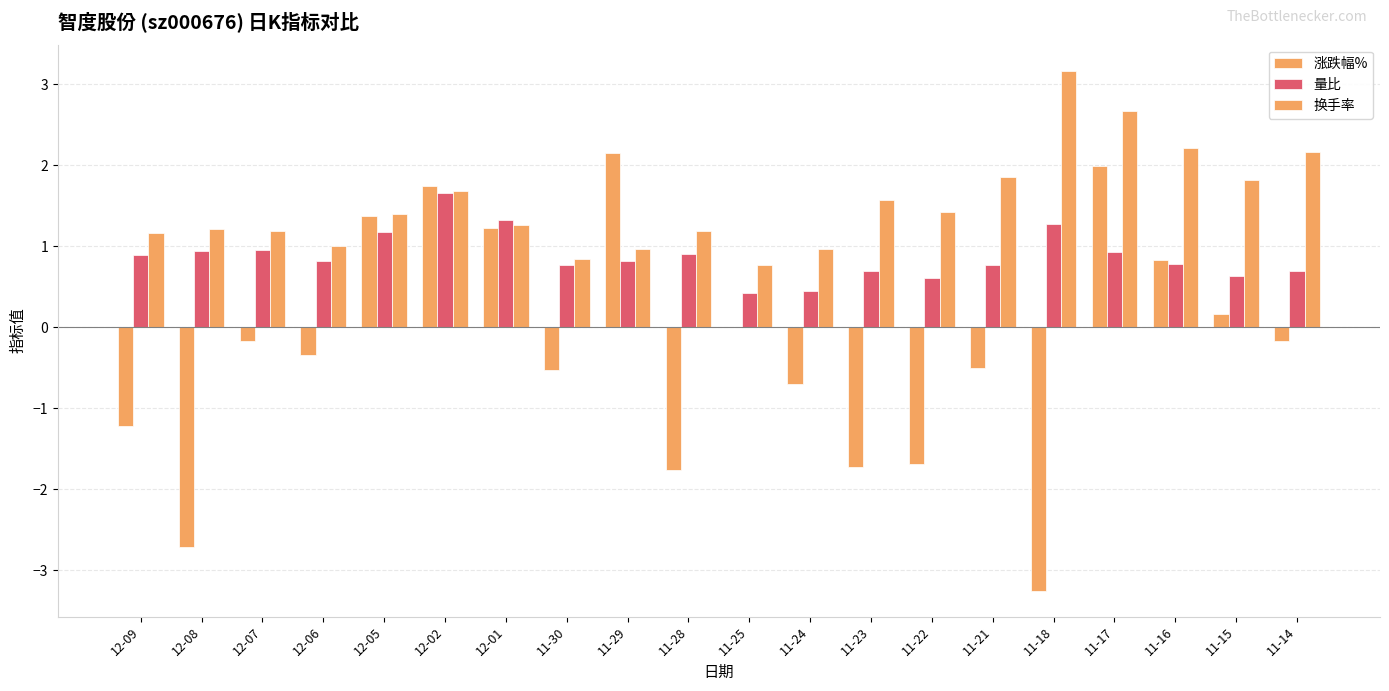

Which label corresponds to the smallest value in the chart?

11-18